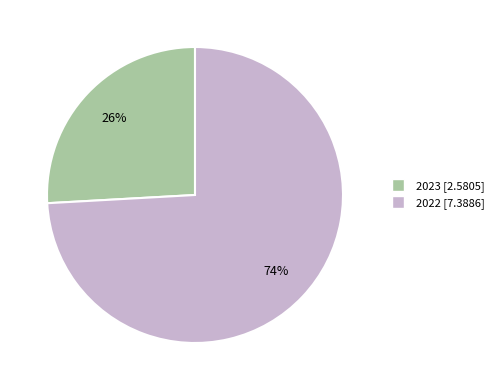

Does 2022 represent more than half of the total?

Yes